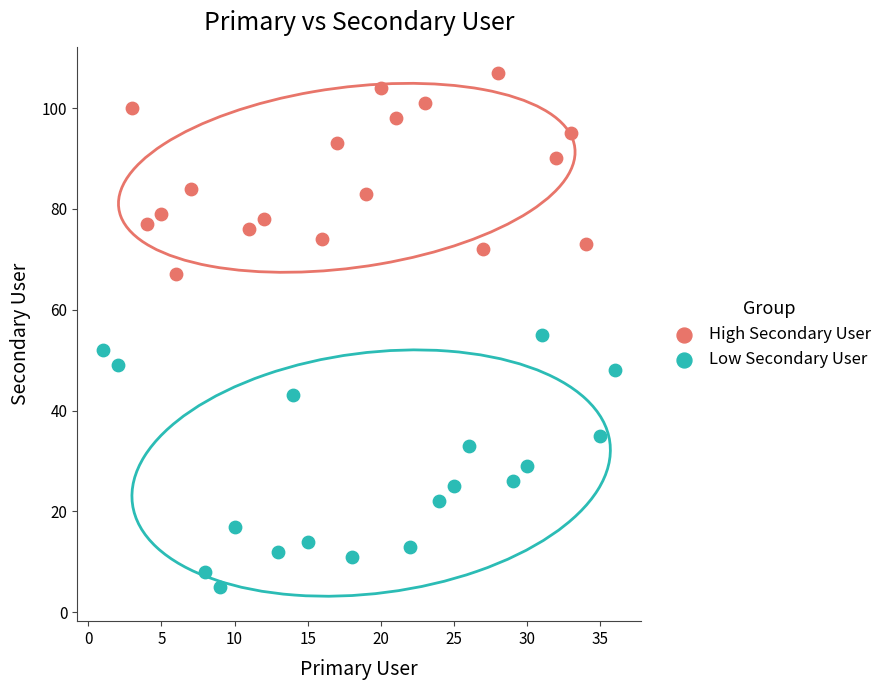

Which series has the largest Y range (max minus min)?

Low Secondary User